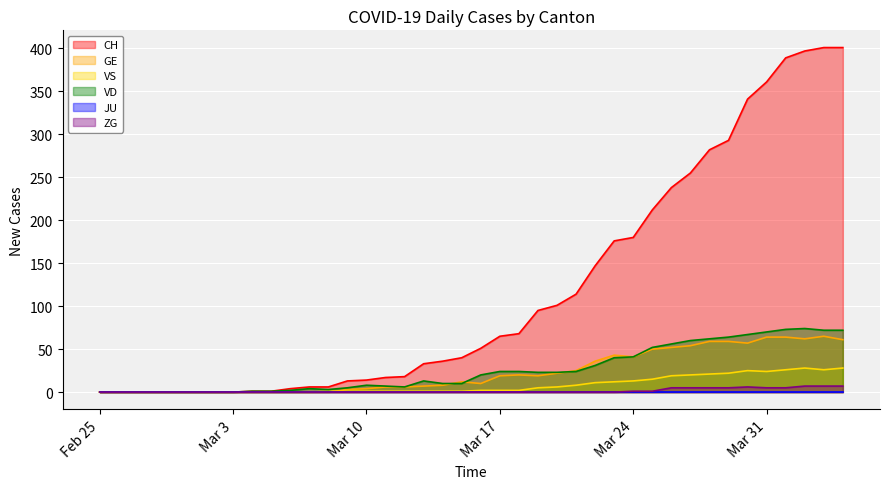

What is the spread (max minus min) of values at 2020-03-27?

250